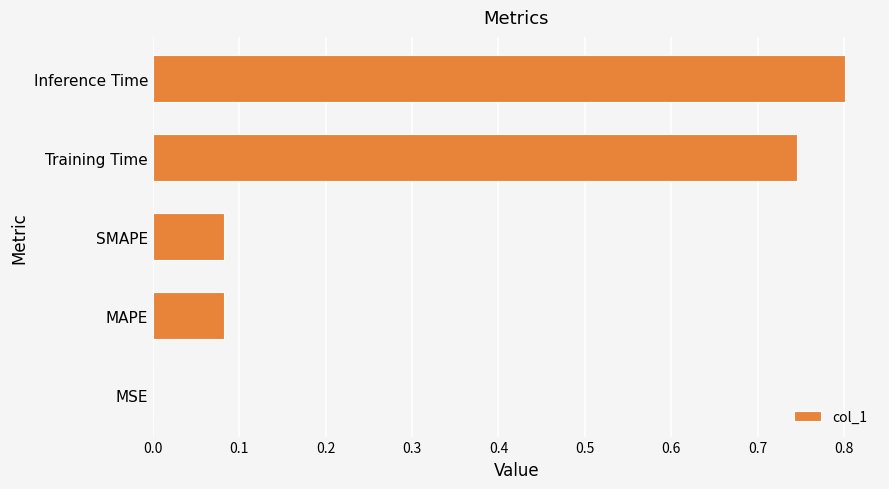

What is the change in value from MAPE to Inference Time?

+0.7